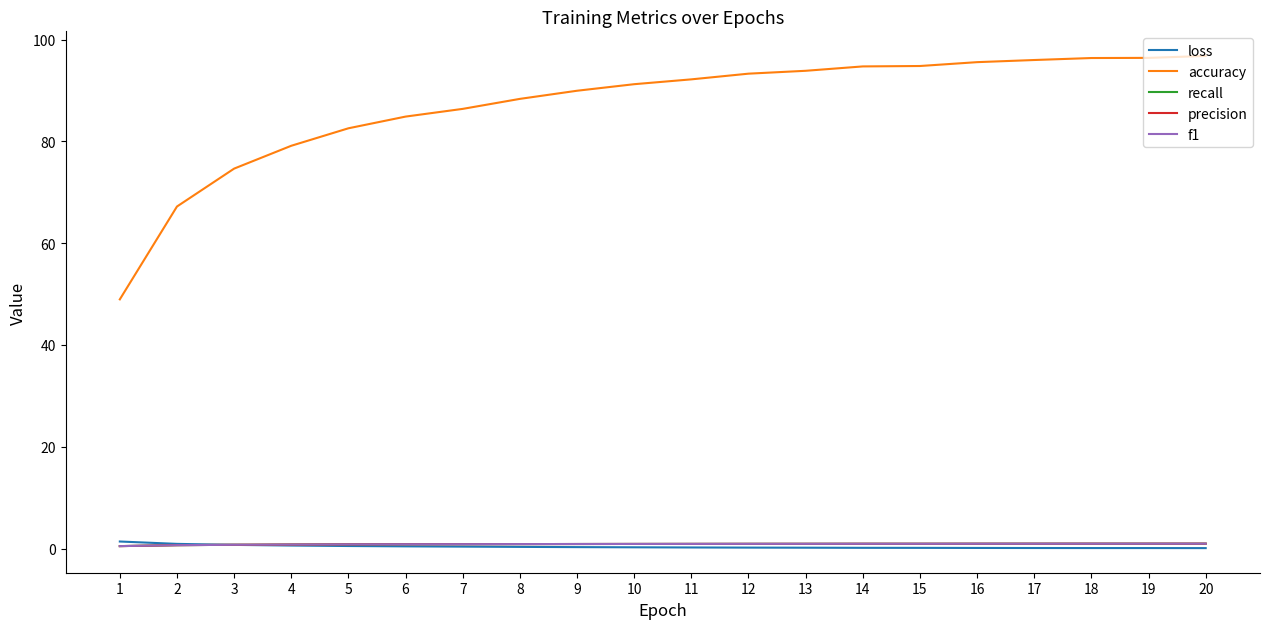

Which series has the largest total across all categories?

accuracy